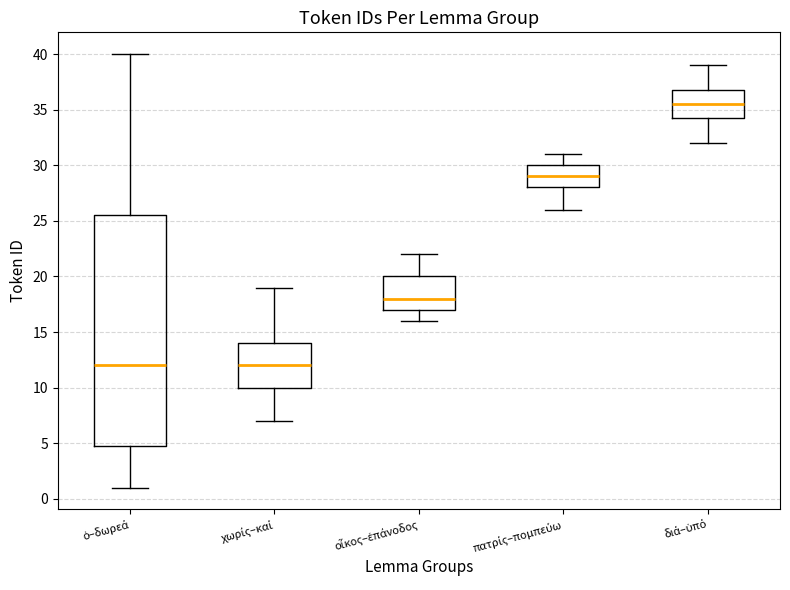

Where is the upper edge of the box for οἶκος–ἐπάνοδος on the y-axis? The values are not printed on the chart, so give them approximately, as read against the axis.

20.0